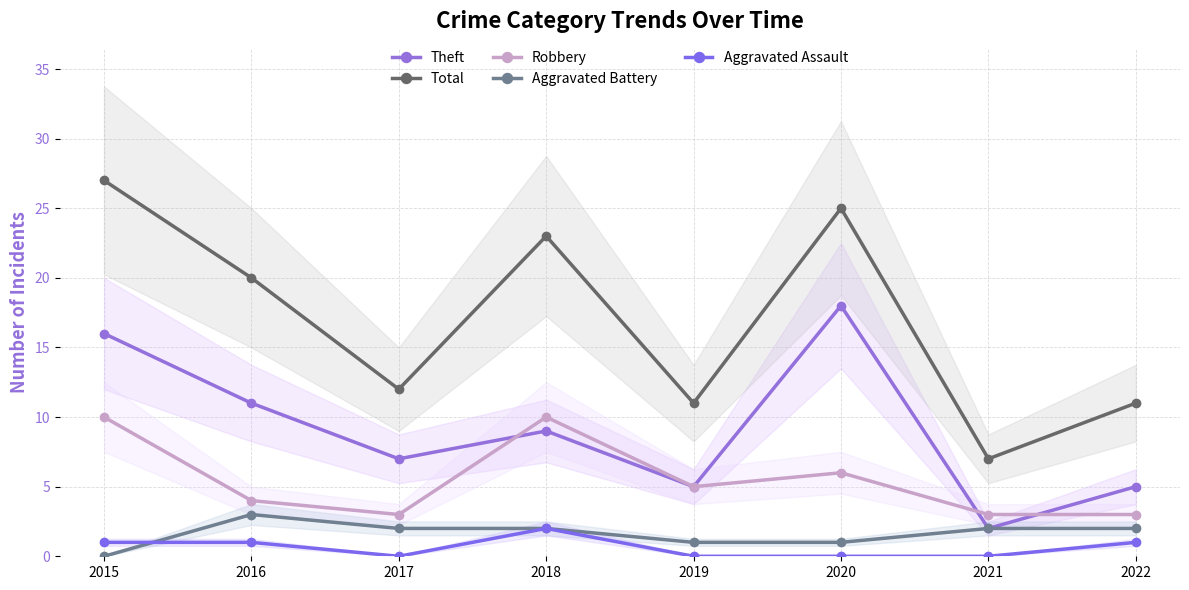

How many data points in Aggravated Assault are less than 1?

4